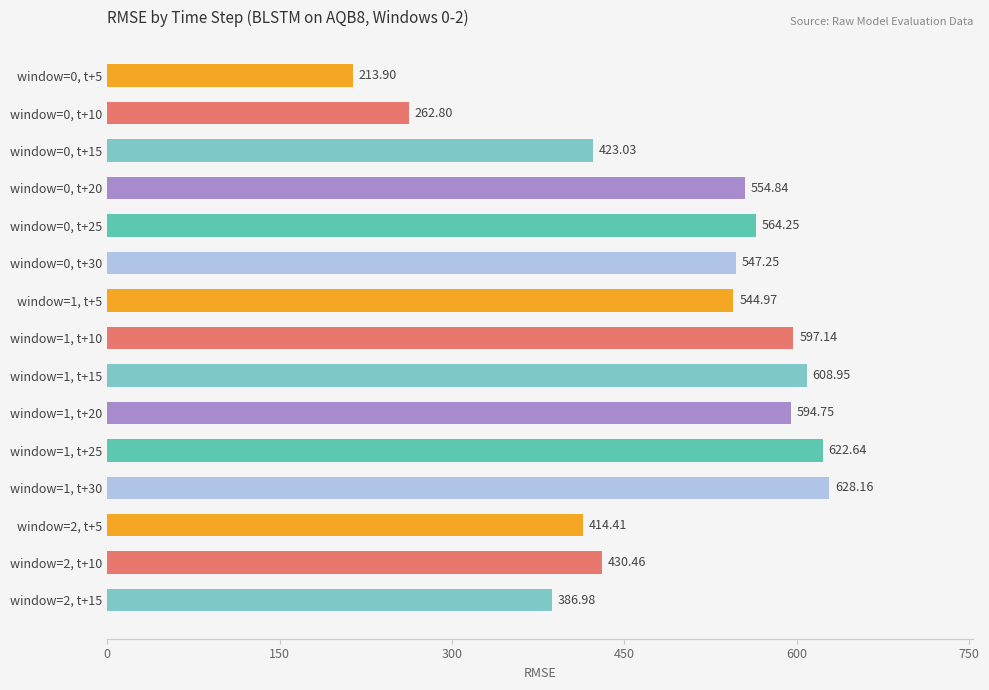

What is the difference between the maximum and minimum values?

414.3